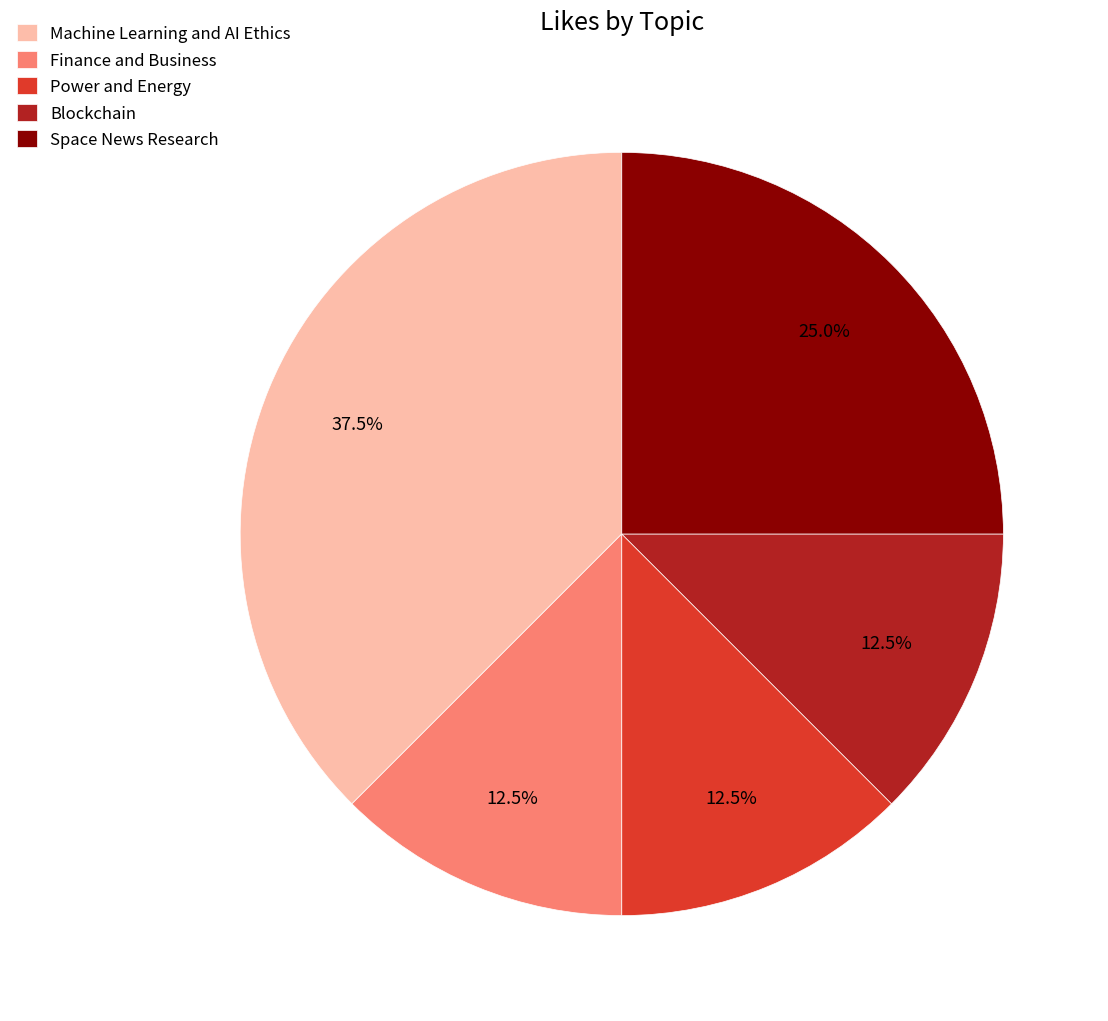

To the nearest percent, what is the combined percentage of Power and Energy and Finance and Business?

25%